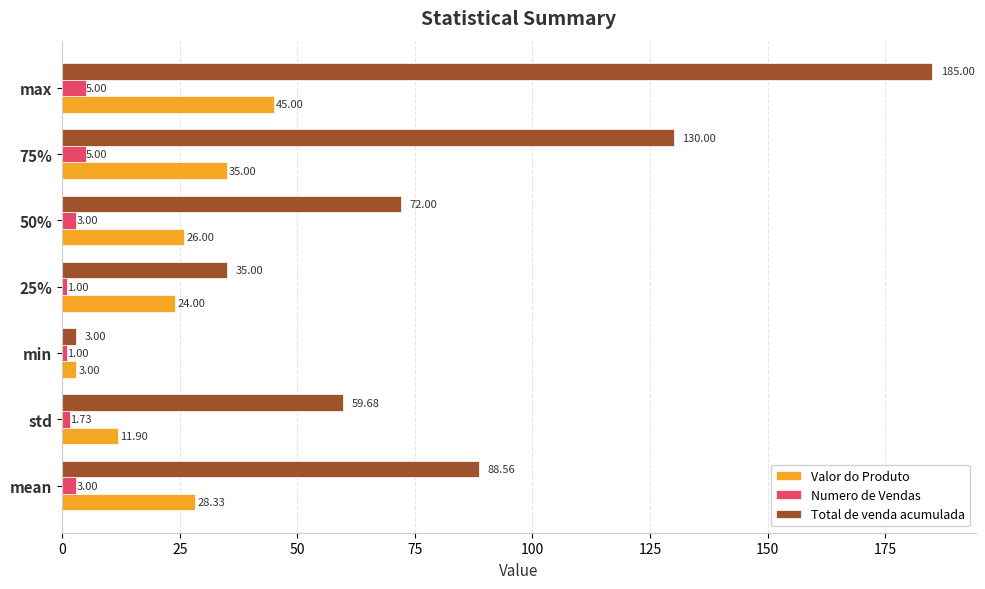

Which category has the highest value across all series?

max